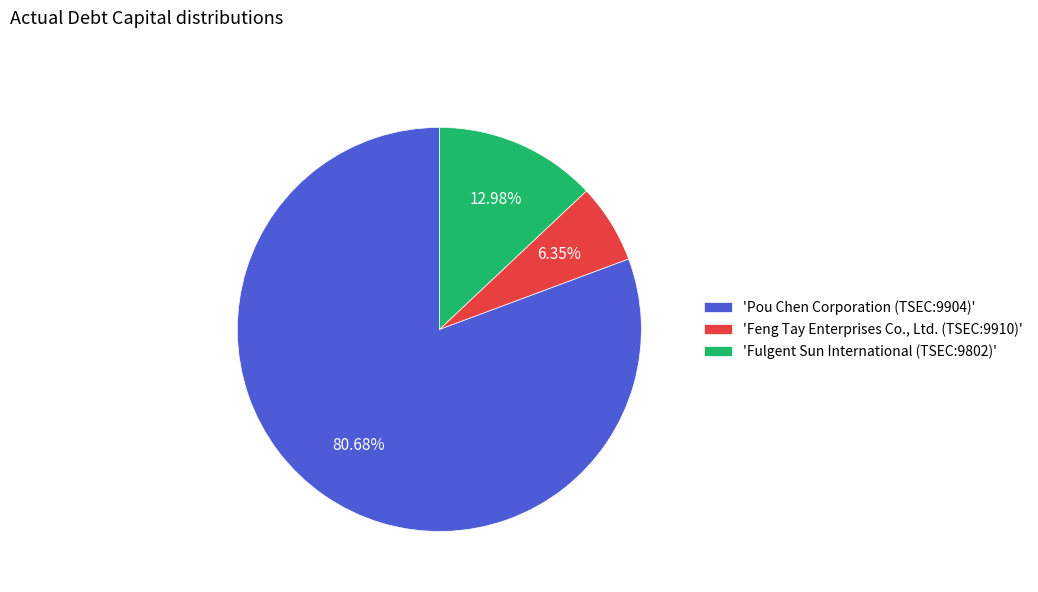

How many segments does this pie chart have?

3